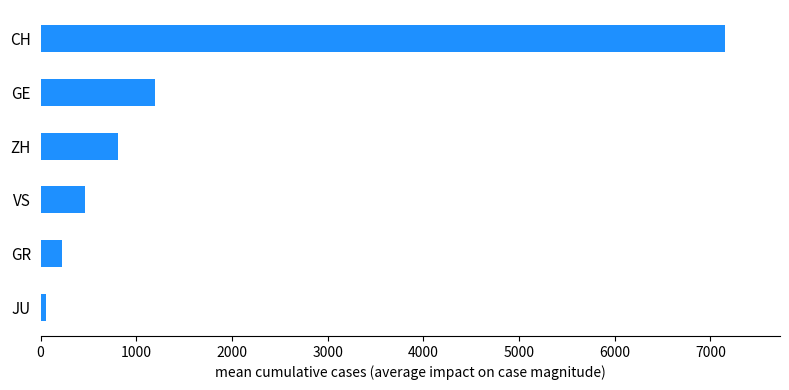

Rank the categories by value from lowest to highest.

JU, GR, VS, ZH, GE, CH